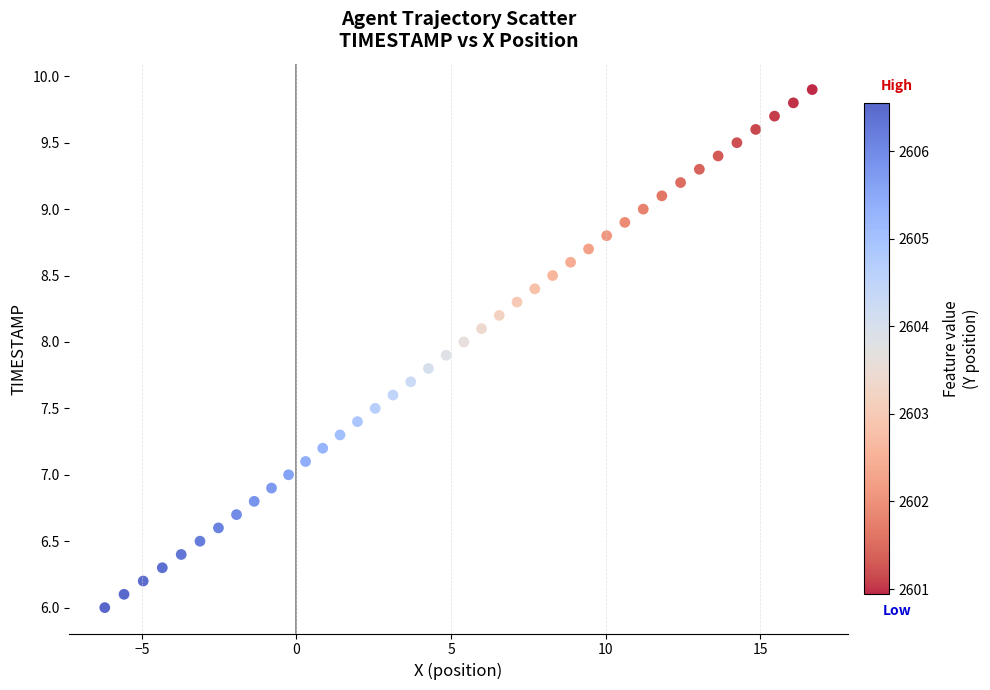

What is the range of X values (max minus min)?

22.9